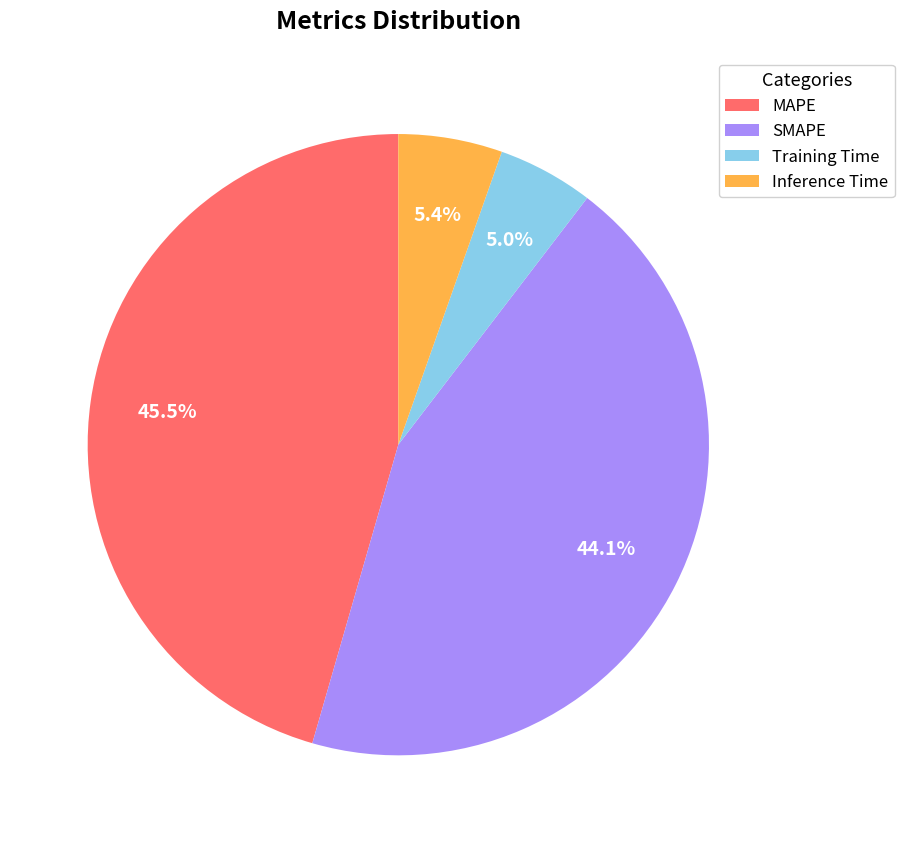

Which has a higher value, MAPE or Training Time?

MAPE